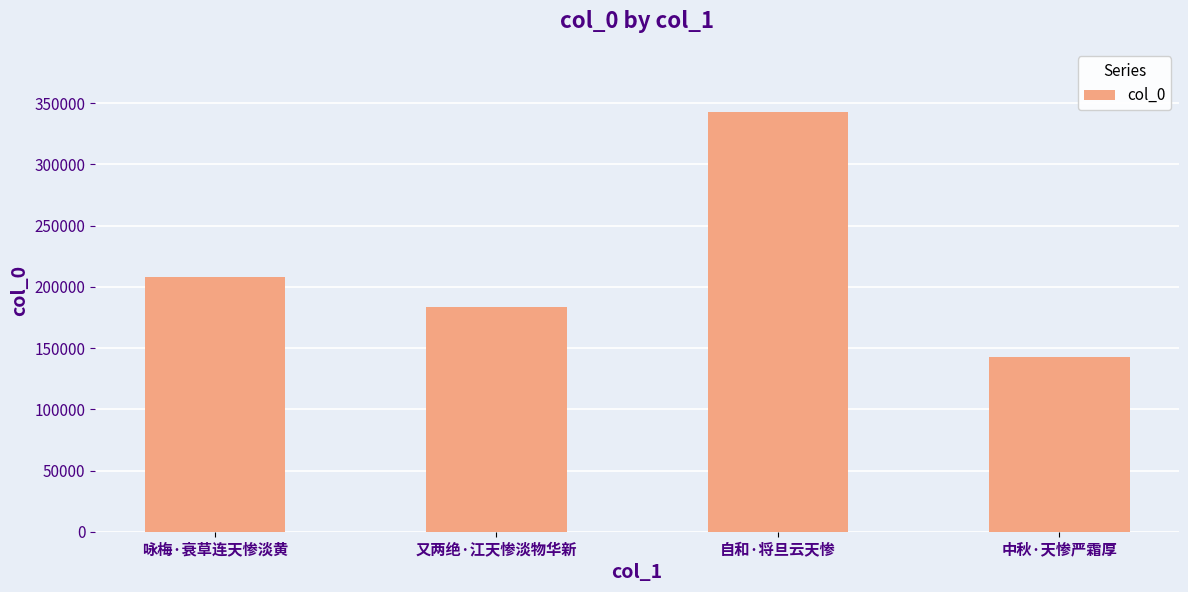

True or false: the data shows 142968 at 中秋·天惨严霜厚.

True